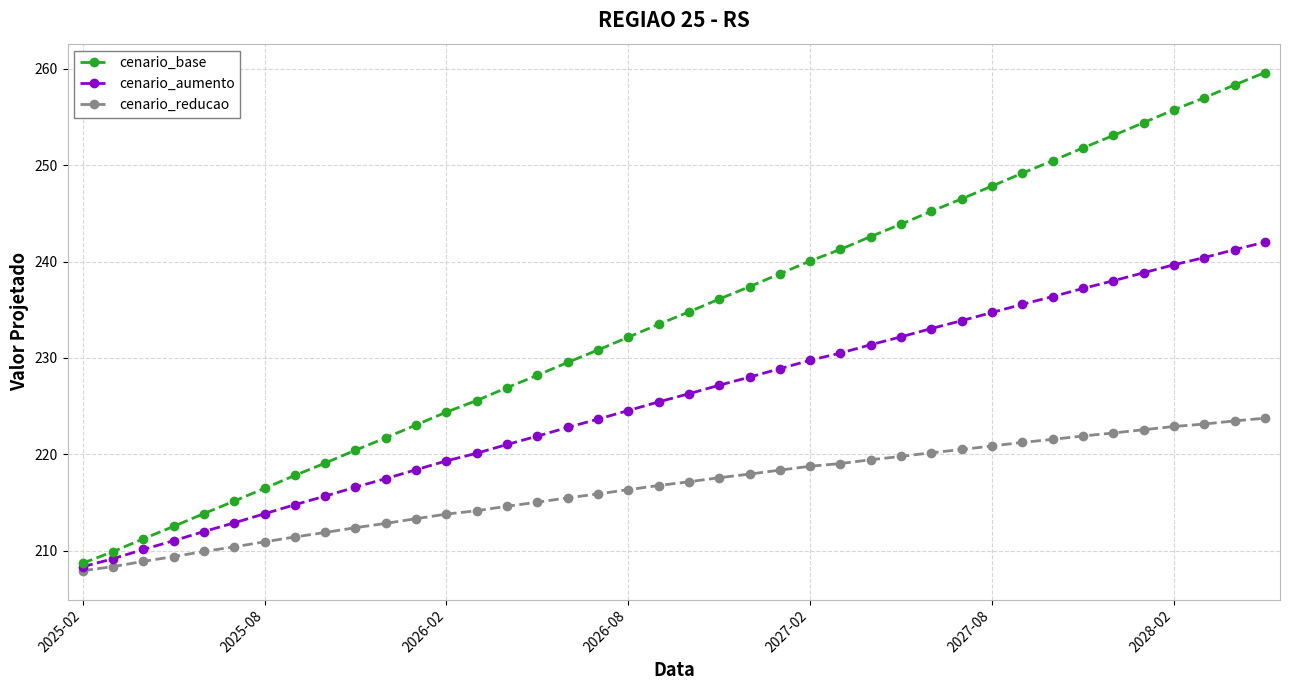

What is the average value of the cenario_base series?

234.1